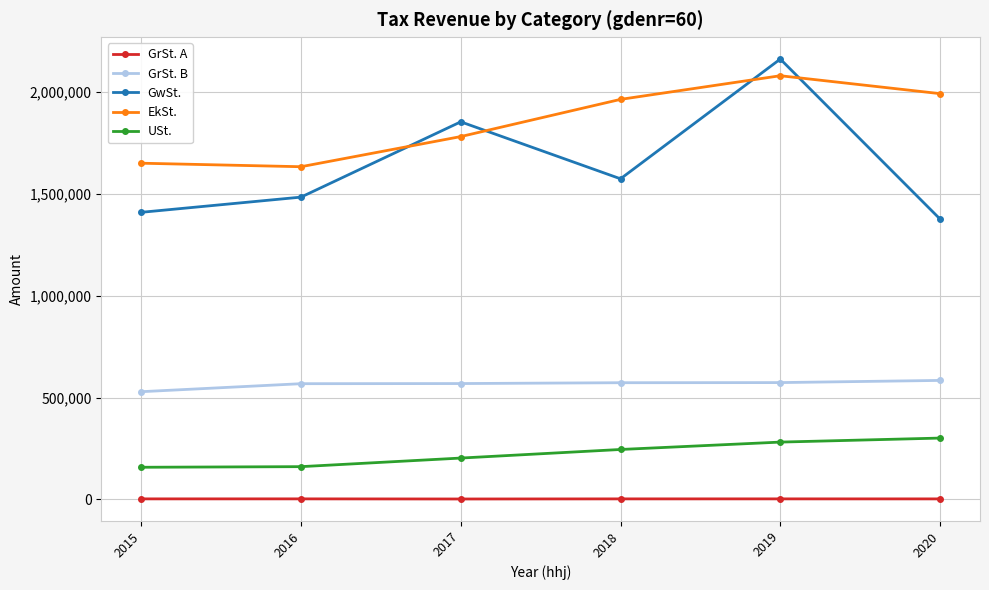

What is the difference between the second highest and minimum values in the GrSt. B series?

44720.8